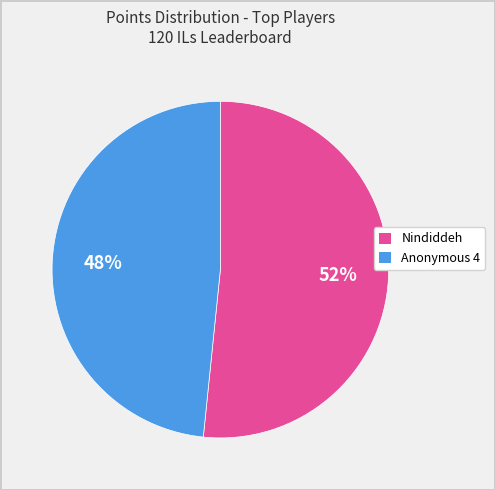

Combined, do Nindiddeh and Anonymous 4 account for over 50%?

Yes